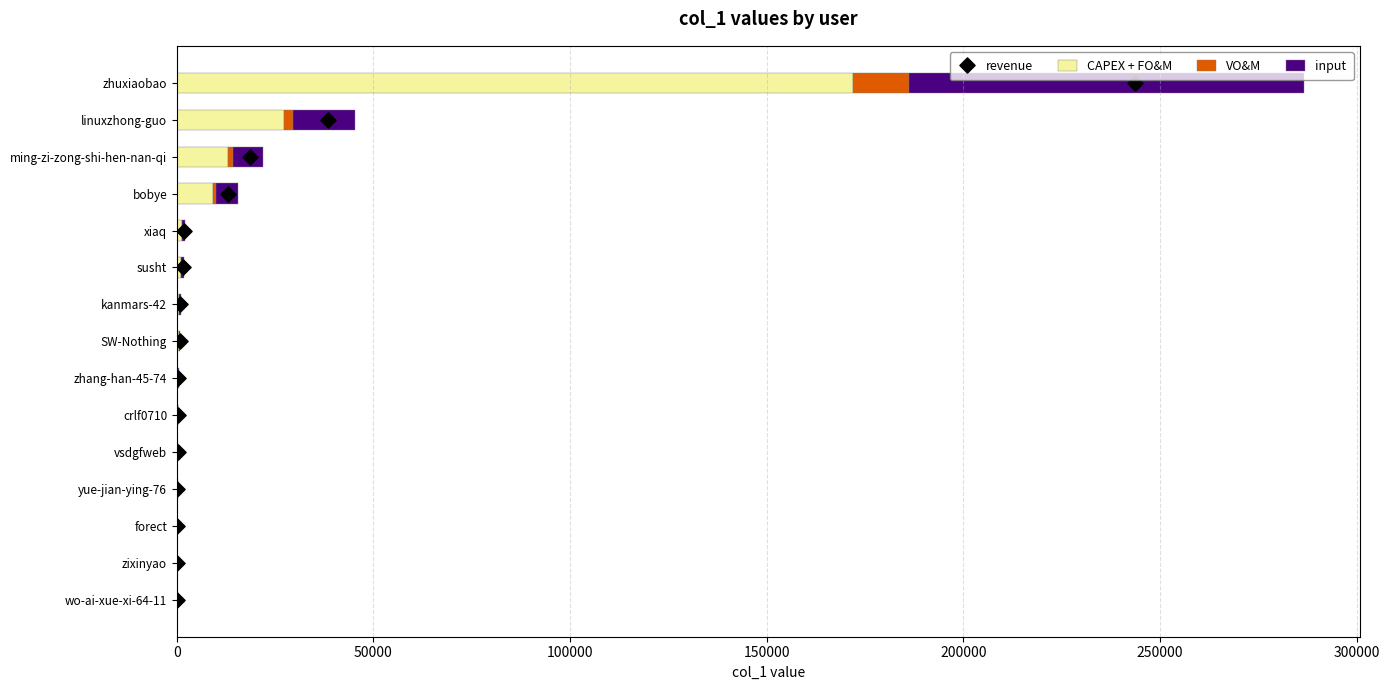

At how many categories does at least one series exceed 141563?

1